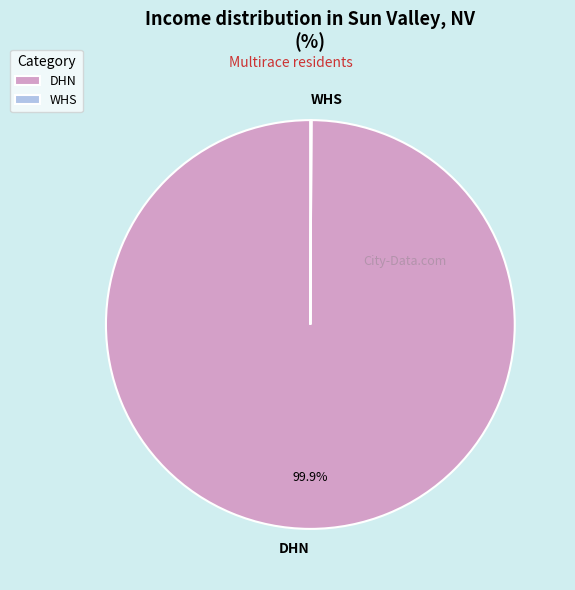

To the nearest percent, what percentage of the pie is DHN?

100%